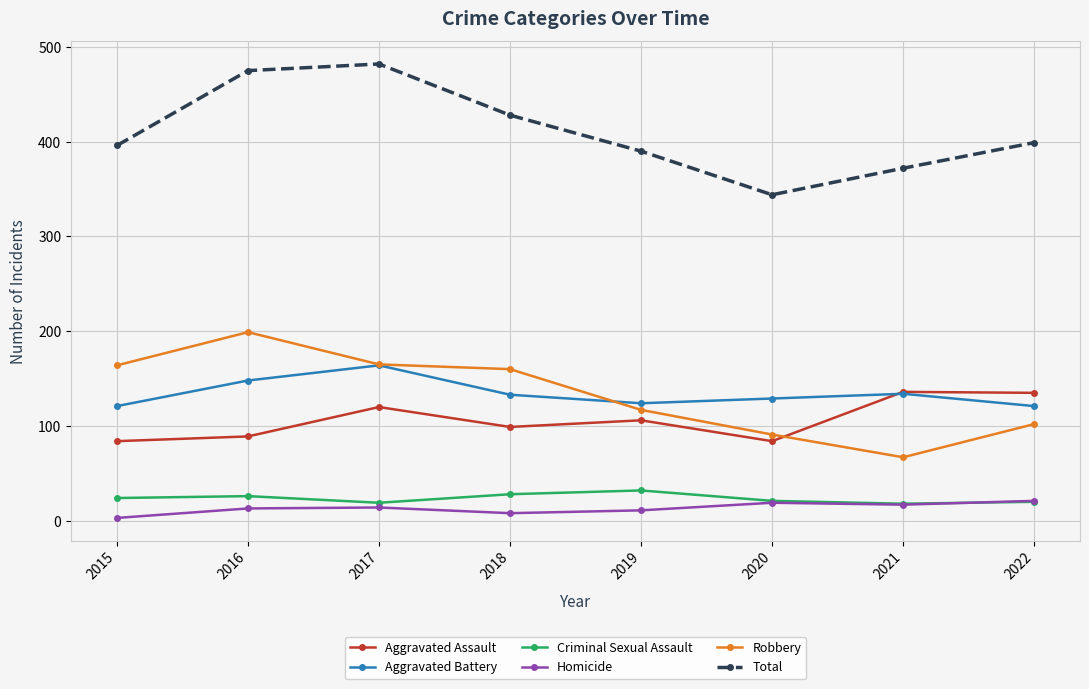

Read the Homicide value at 2017.

14